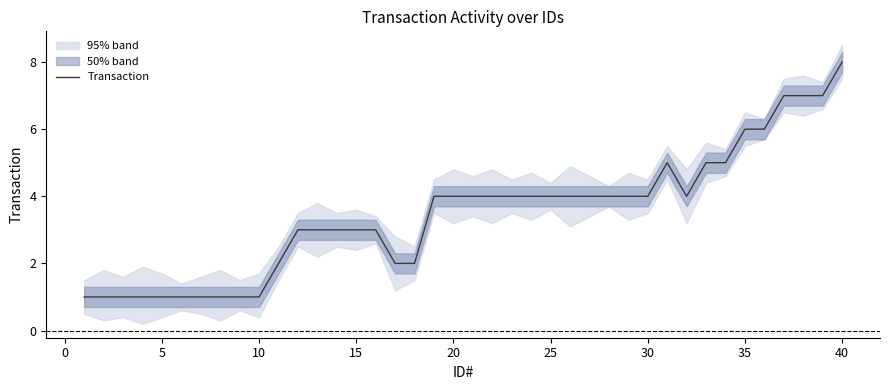

What is the highest value of the Transaction series?

8